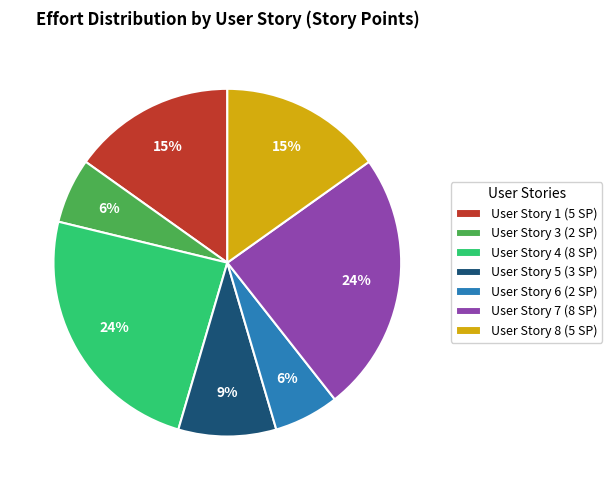

To the nearest percent, what is the average slice percentage?

14%